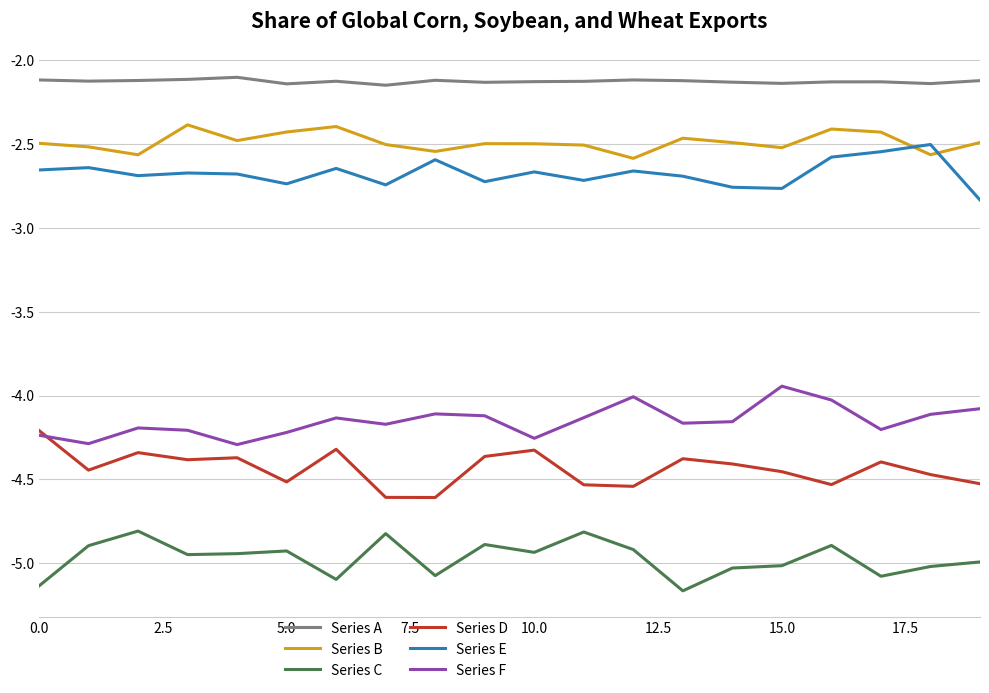

True or false: Series A and Series F intersect in this chart.

False